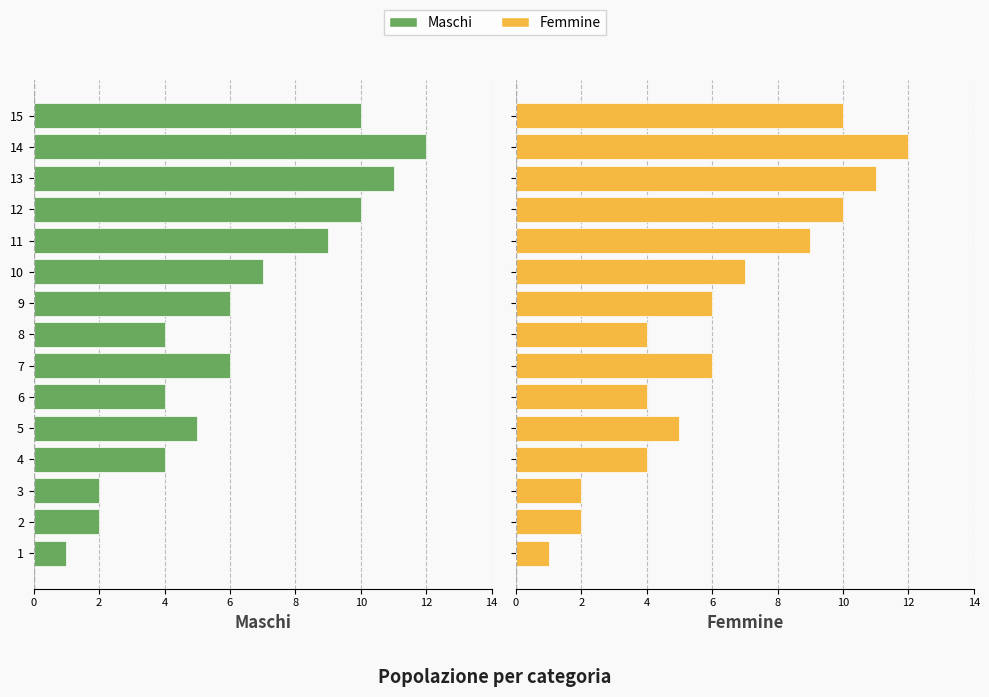

What is the value of the Femmine bar at the 14th from the left?

12